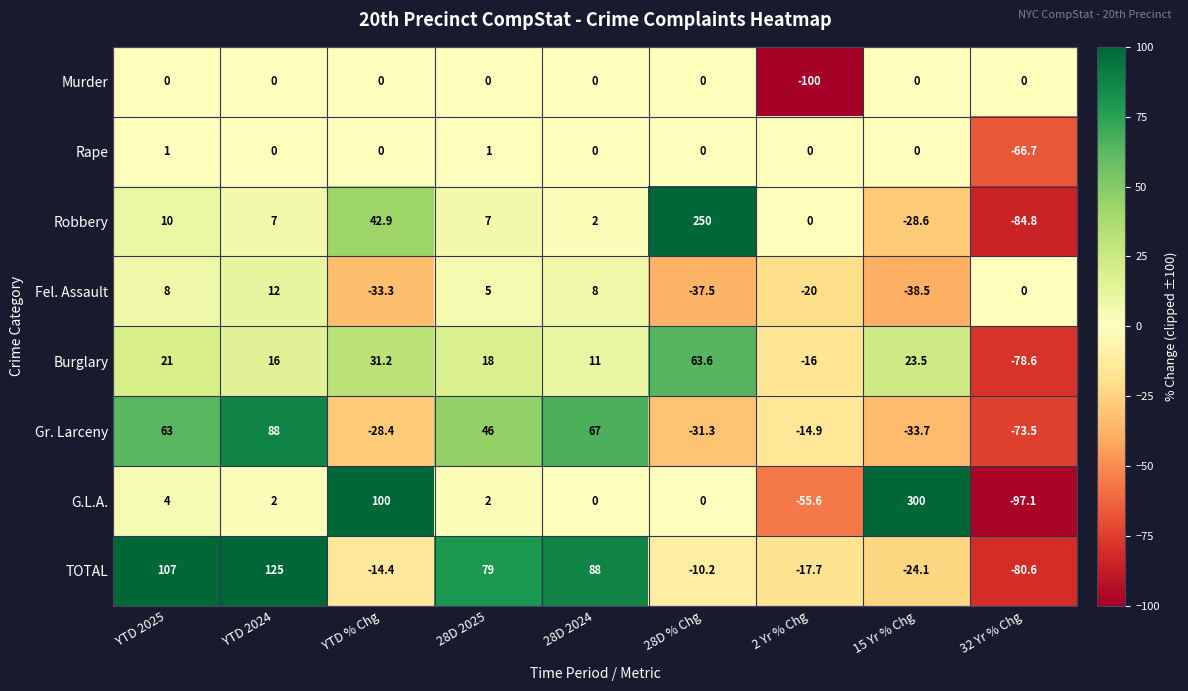

At which label is G.L.A. closest to 101?

YTD % Chg